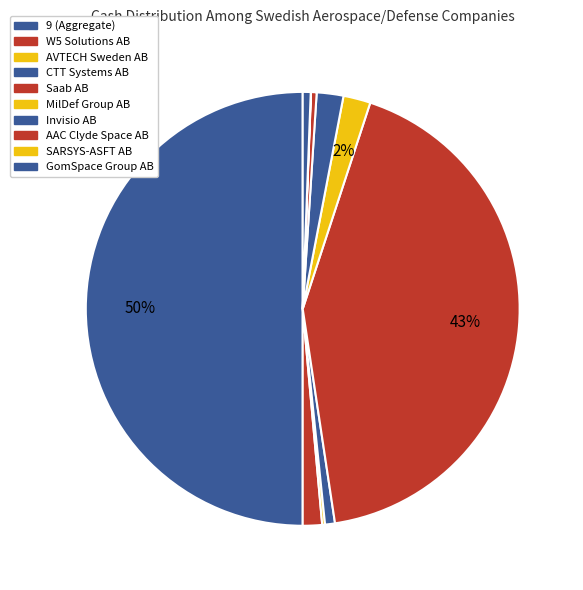

Count the number of slices in the pie.

10